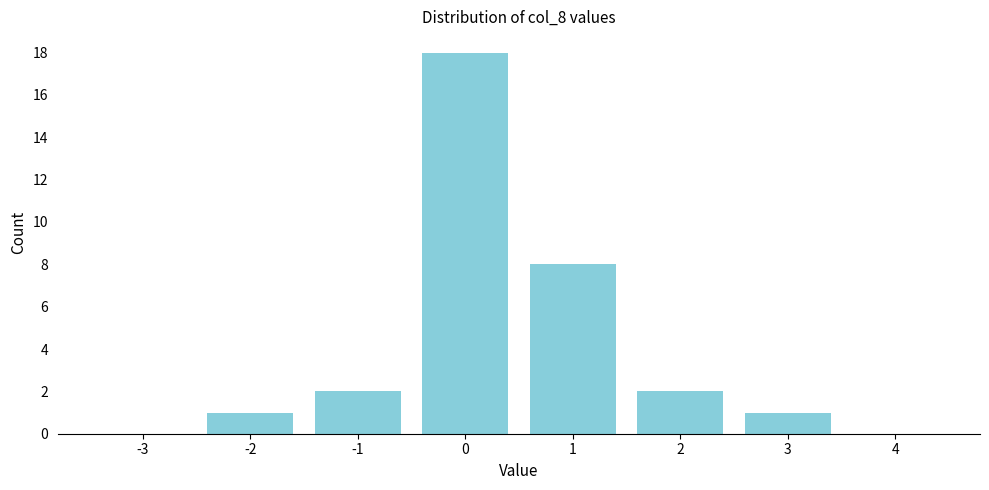

Reading left to right, transcribe all the data shown in this chart.

-3=0	-2=1	-1=2	0=18	1=8	2=2	3=1	4=0